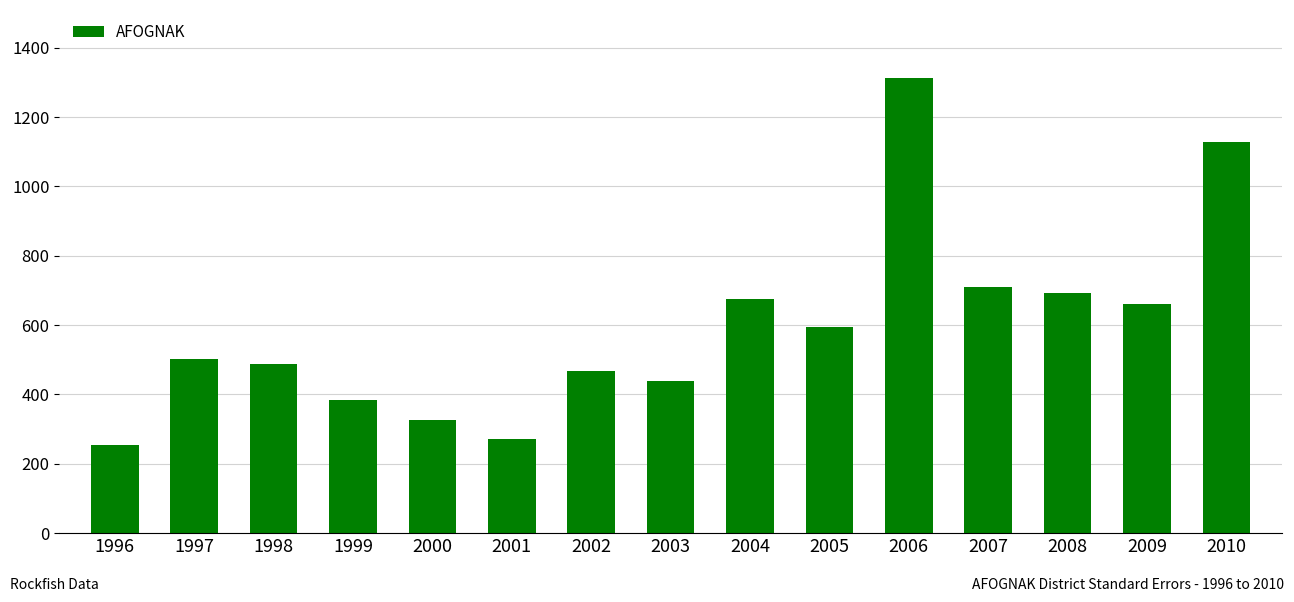

What is the smallest value displayed?

253.8